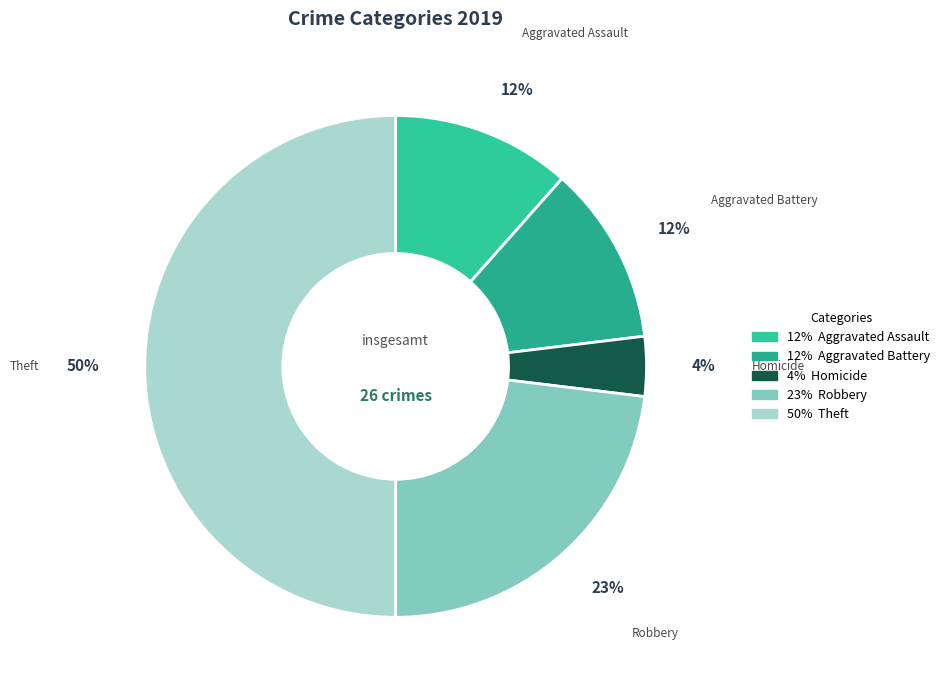

What percentage is the Aggravated Assault slice, to the nearest percent?

12%